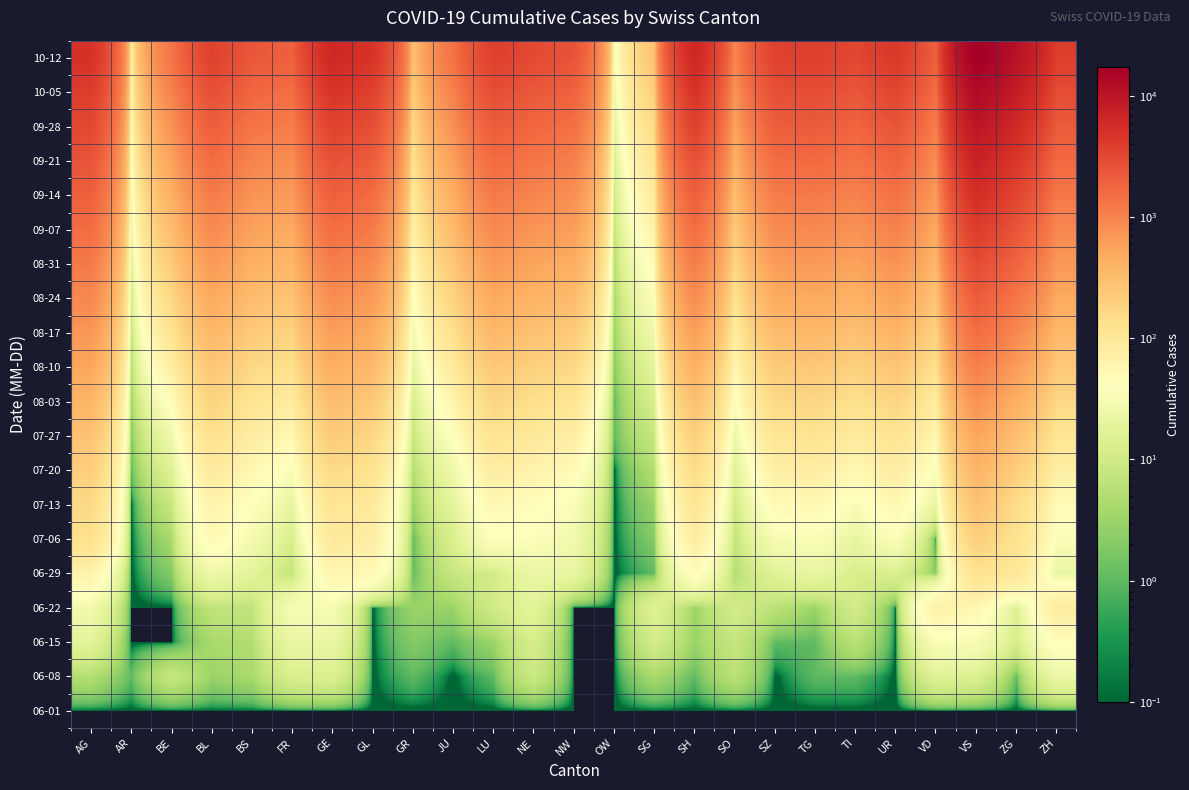

Which has a higher value, NE or VD?

NE